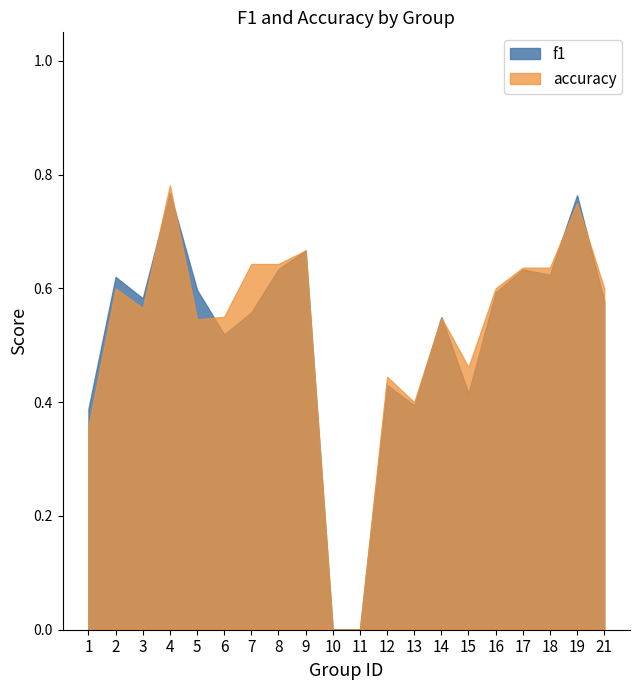

Reading left to right, extract all data points from this chart.

f1: 1=0.4	2=0.6	3=0.6	4=0.8	5=0.6	6=0.5	7=0.6	8=0.6	9=0.7	10=0.0	11=0.0	12=0.4	13=0.4	14=0.5	15=0.4	16=0.6	17=0.6	18=0.6	19=0.8	21=0.6
accuracy: 1=0.4	2=0.6	3=0.6	4=0.8	5=0.5	6=0.6	7=0.6	8=0.6	9=0.7	10=0.0	11=0.0	12=0.4	13=0.4	14=0.5	15=0.5	16=0.6	17=0.6	18=0.6	19=0.8	21=0.6